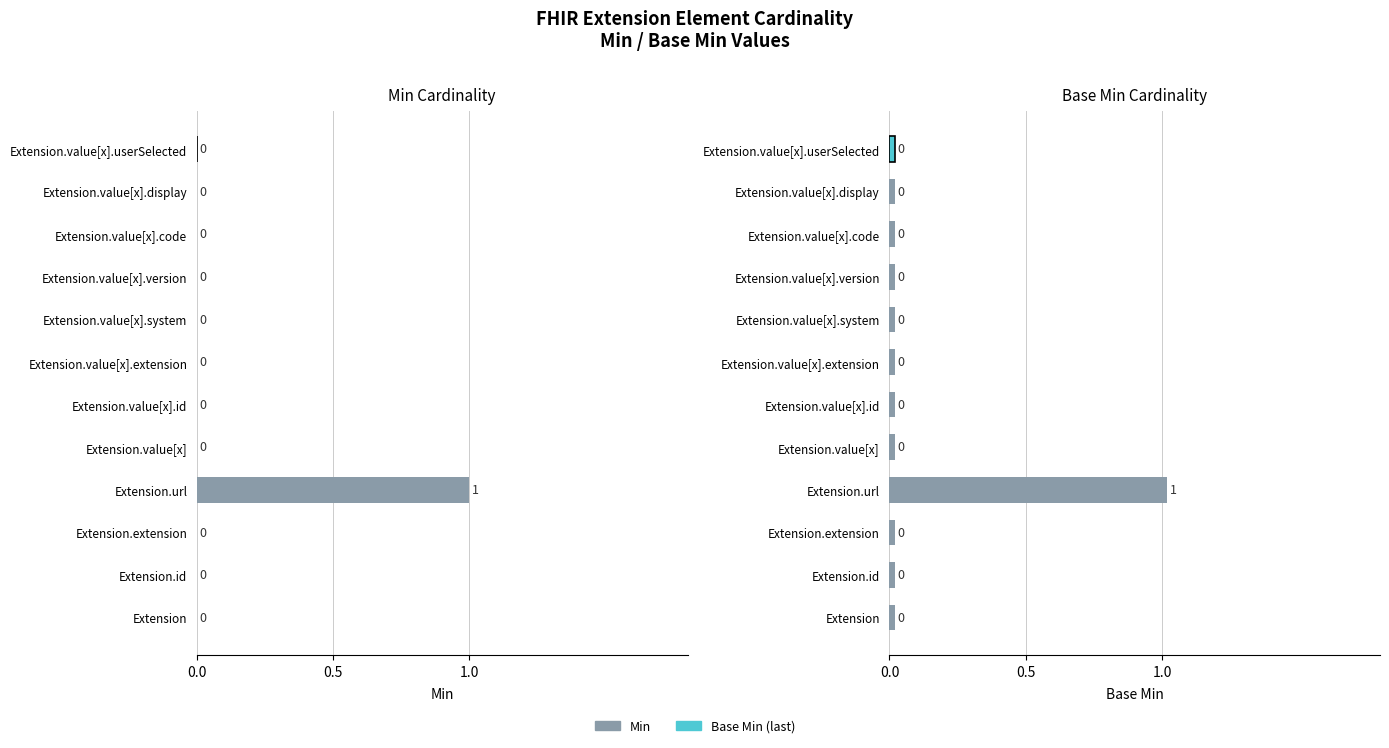

Rank the series by their average value, from highest to lowest.

Base Min, Min